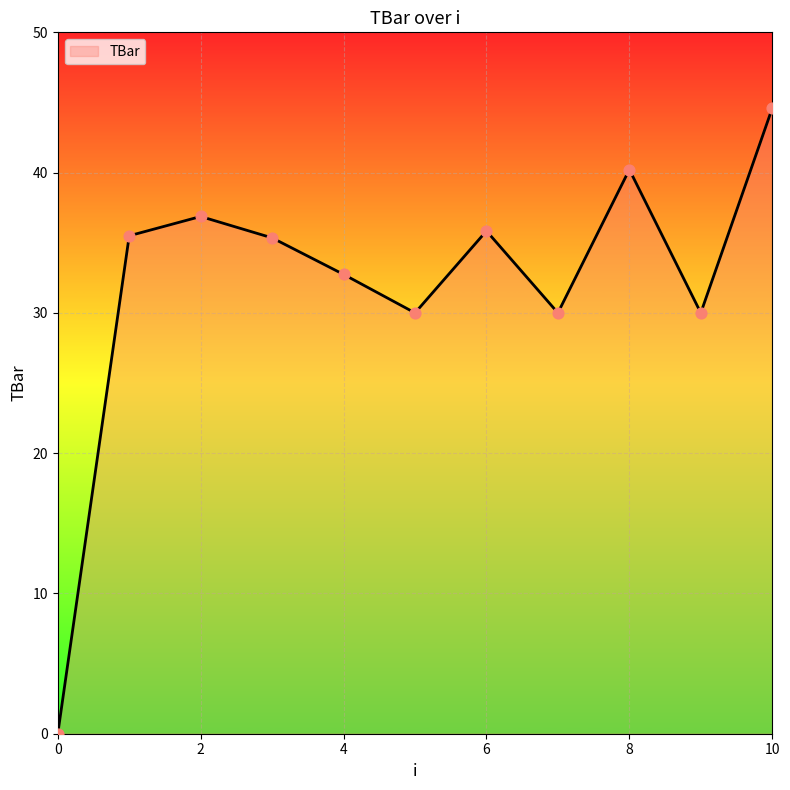

What is the maximum value shown in the chart?

44.6